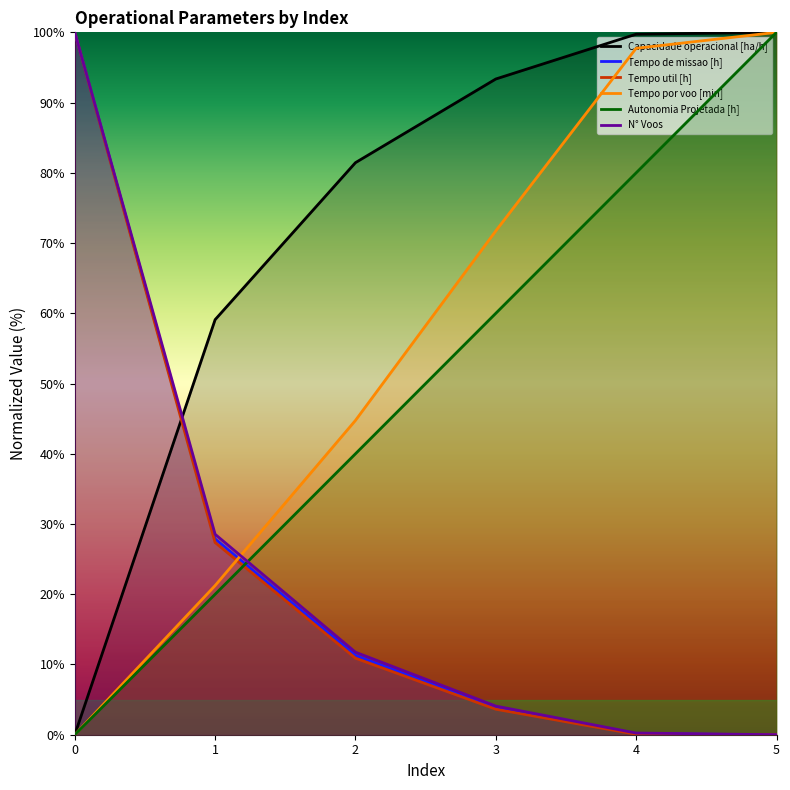

Is it true that Tempo de missao [h] equals 41.8 at 5?

False